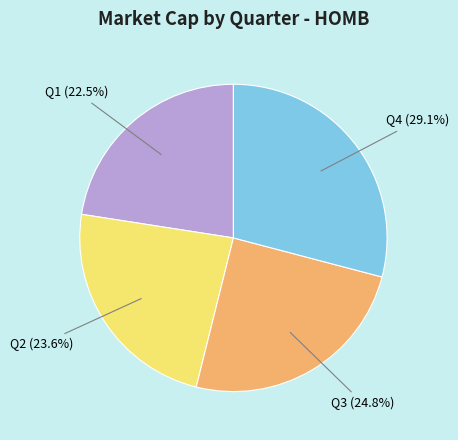

Count the number of slices in the pie.

4